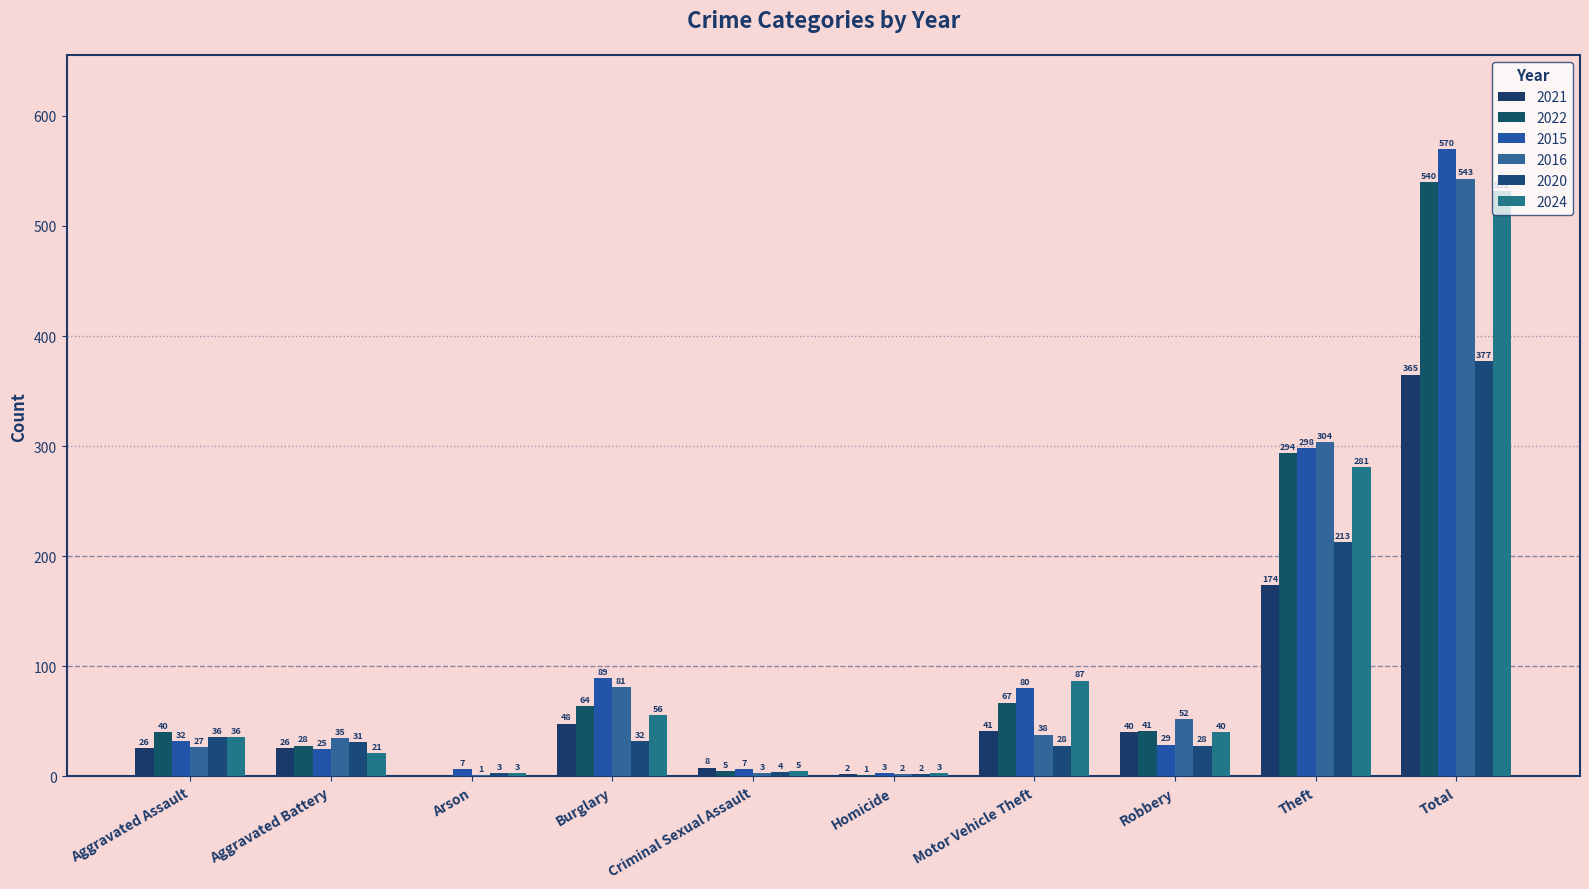

At how many categories does at least one series exceed 552?

1